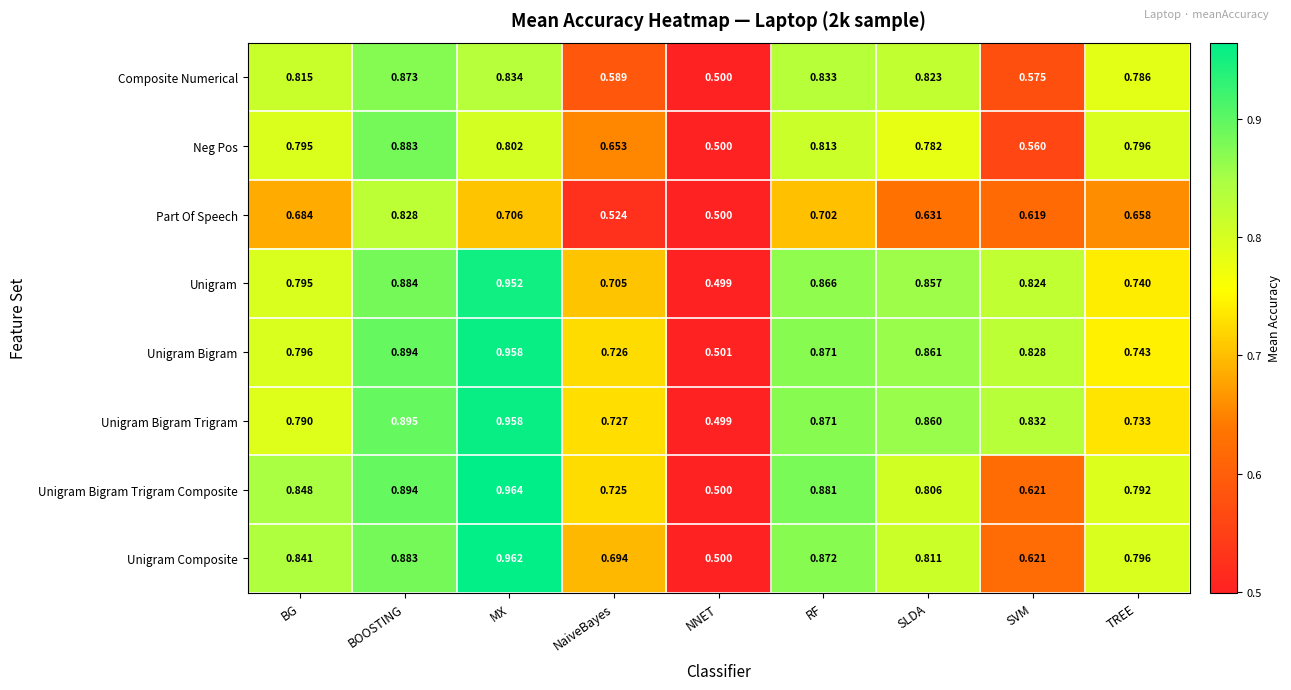

Between BOOSTING and RF, which series saw the biggest shift?

Part Of Speech